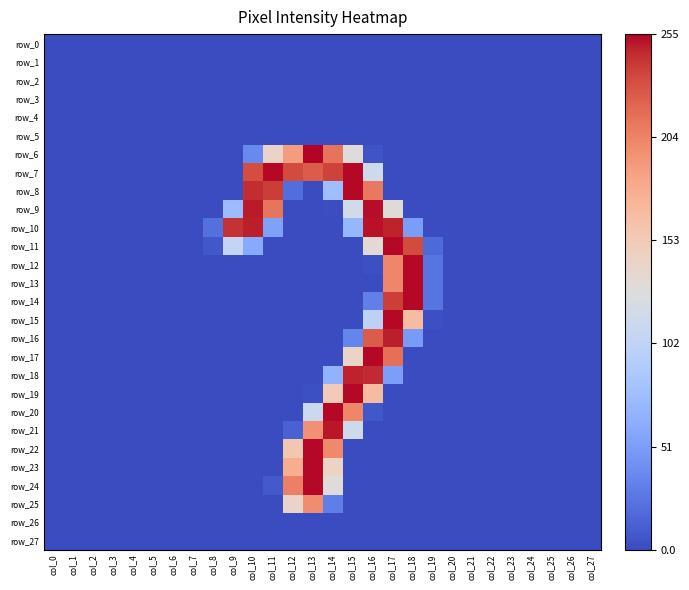

How many distinct data groups are displayed?

28